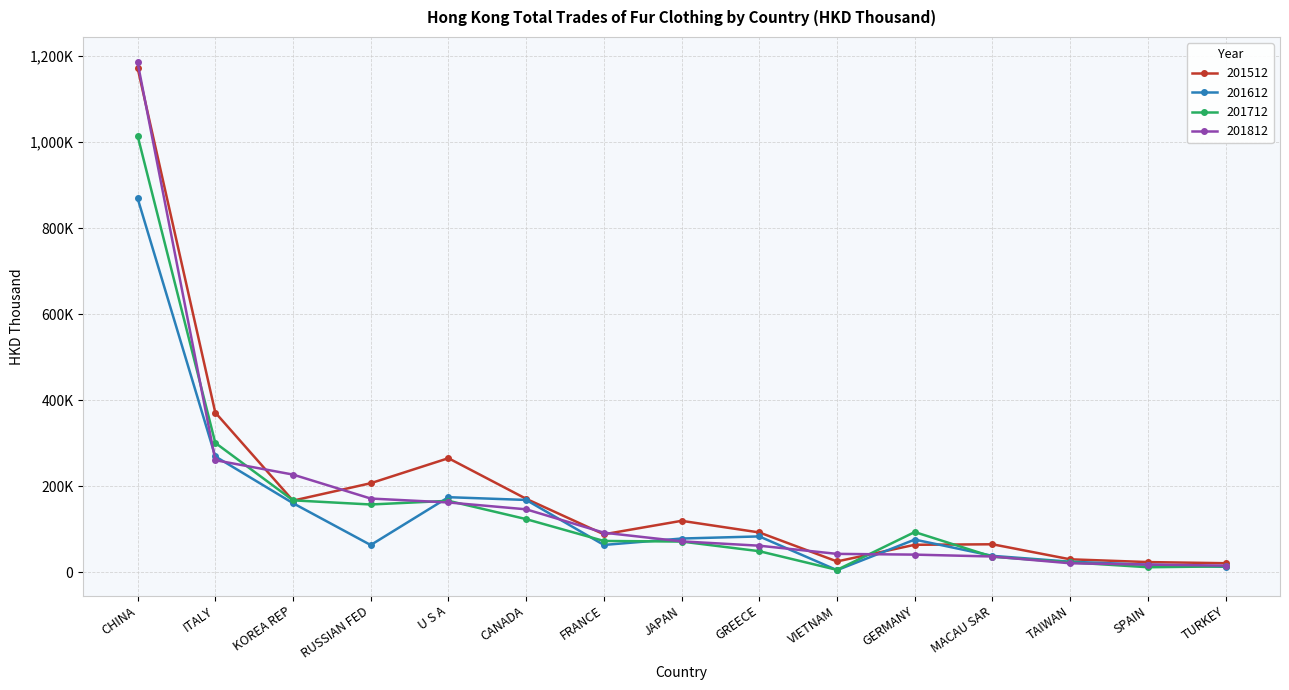

How many data points does each series have?

15